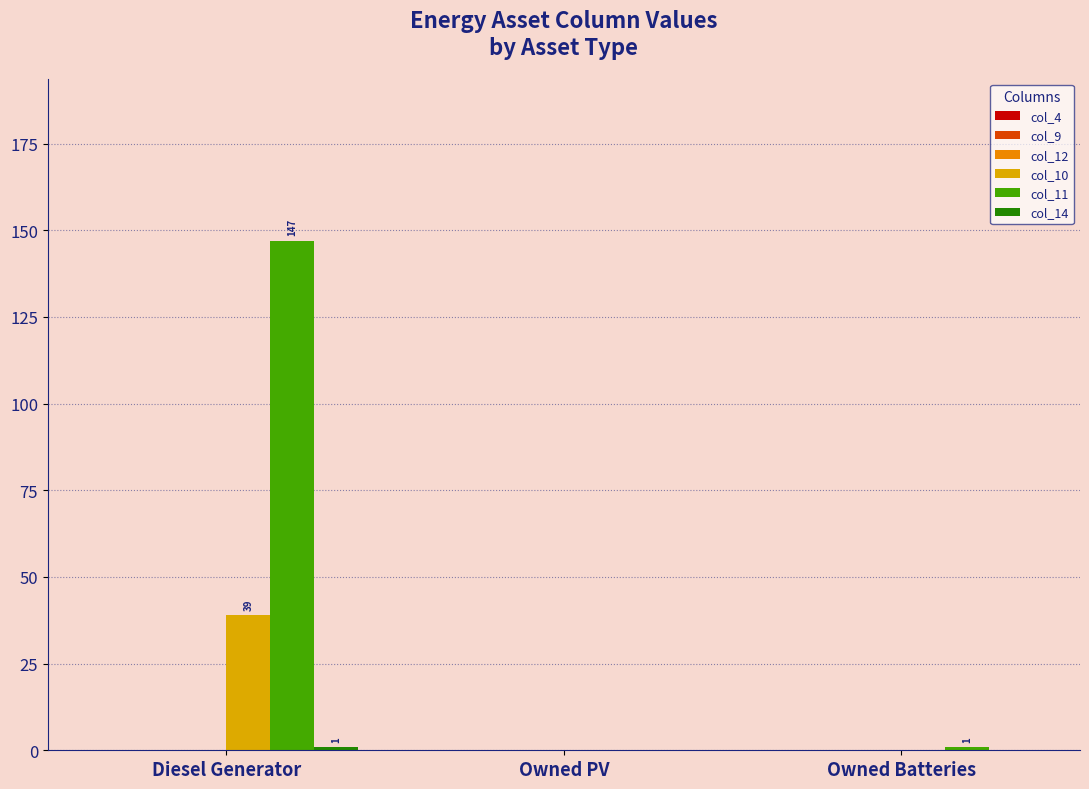

How many series are shown in this chart?

3